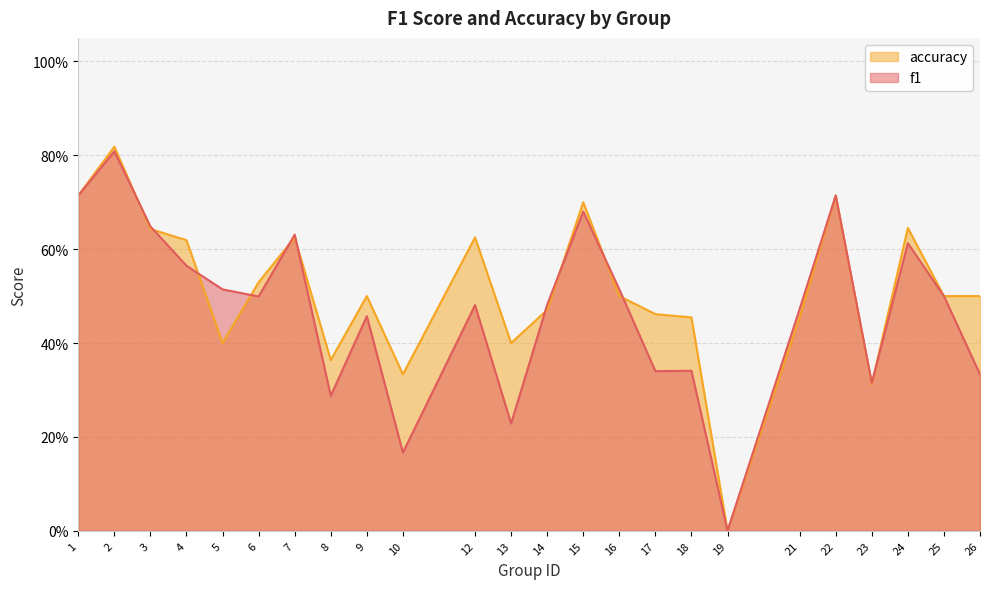

What is the sum of all accuracy values?

12.3